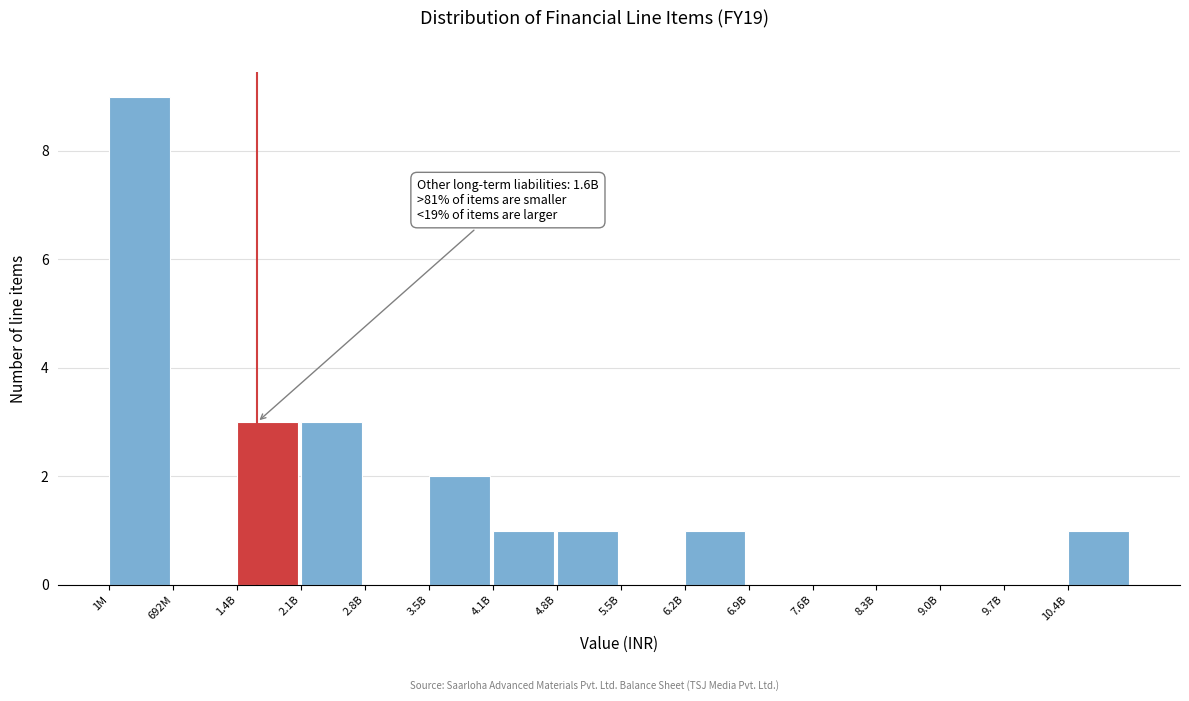

Reading left to right, list all the values displayed in this chart.

1M=9	692M=0	1.4B=3	2.1B=3	2.8B=0	3.5B=2	4.1B=1	4.8B=1	5.5B=0	6.2B=1	6.9B=0	7.6B=0	8.3B=0	9.0B=0	9.7B=0	10.4B=1